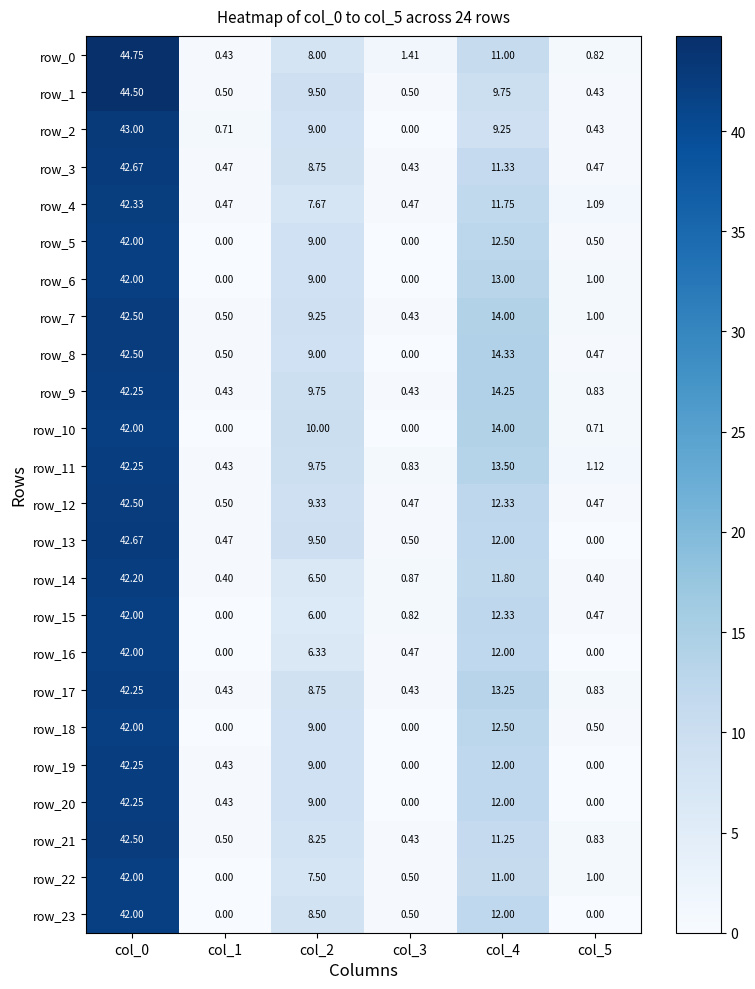

What is the minimum value for row_14?

0.4